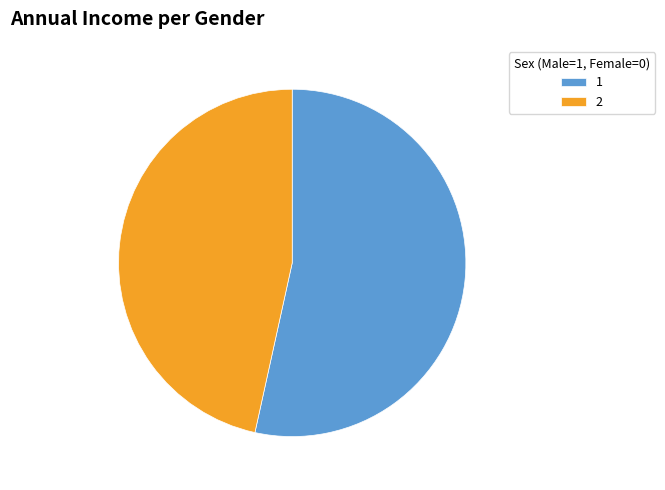

Count the number of slices in the pie.

2